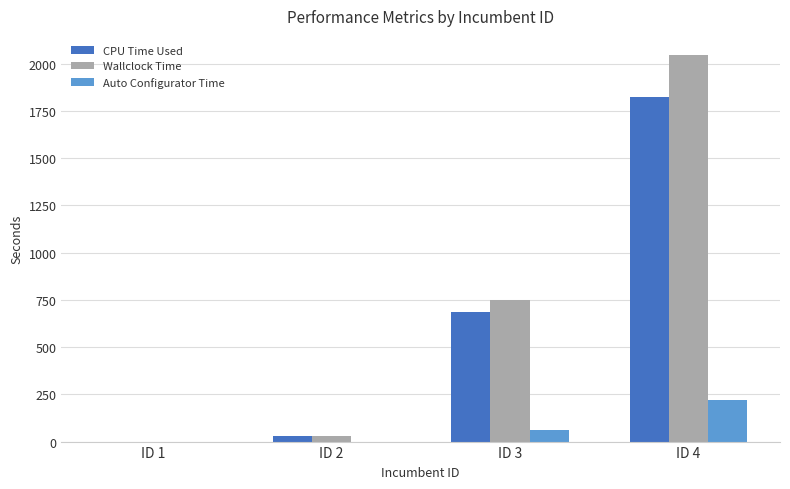

Which series changed the most between ID 1 and ID 3?

Wallclock Time